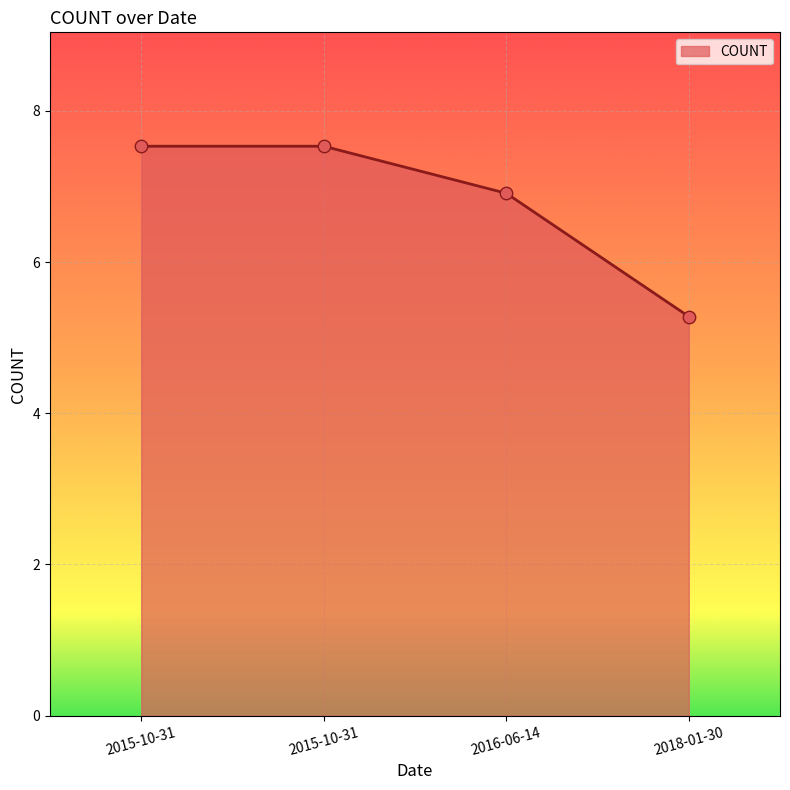

Which has a higher value, 2016-06-14 or 2015-10-31?

2015-10-31